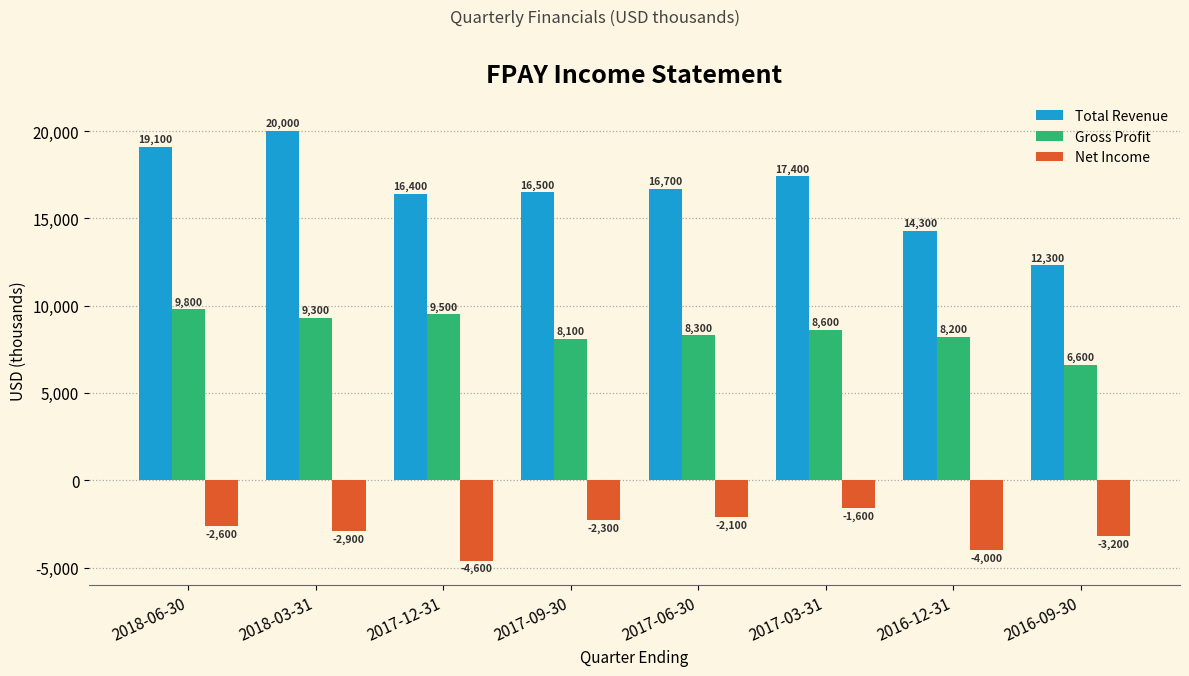

Which series has the widest spread of values?

Total Revenue